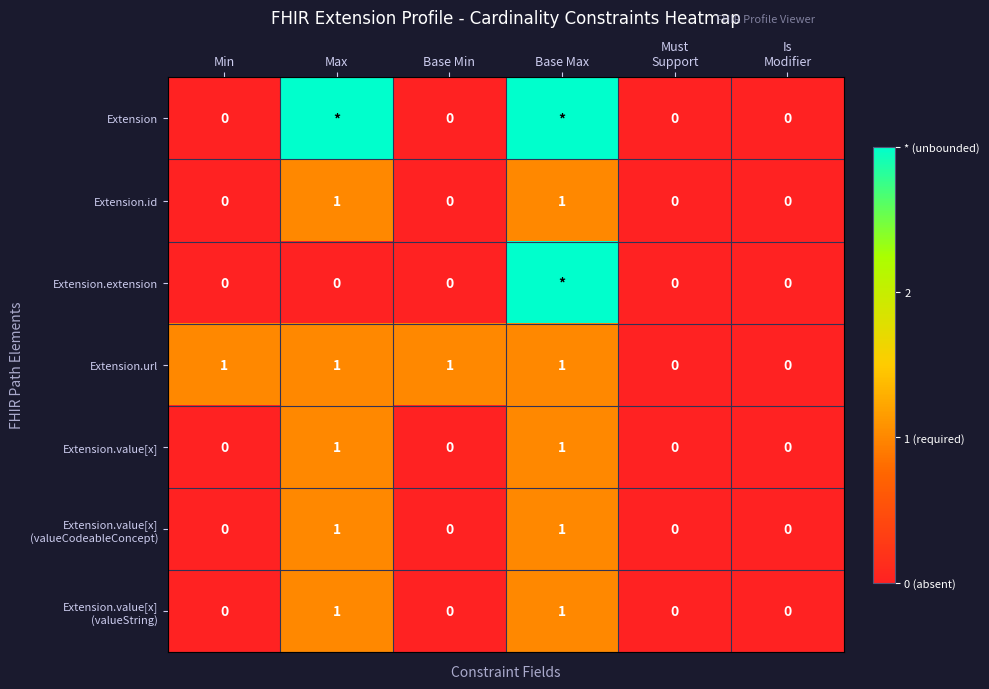

The Extension.id series shows 1 at Min. True or false?

False